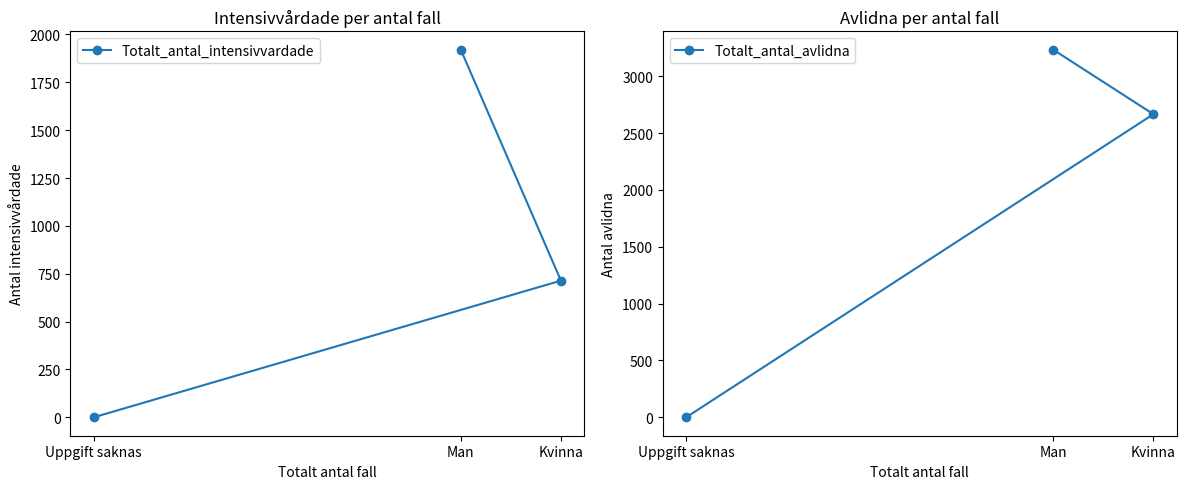

What are all the series names shown in the legend?

Totalt_antal_intensivvardade, Totalt_antal_avlidna